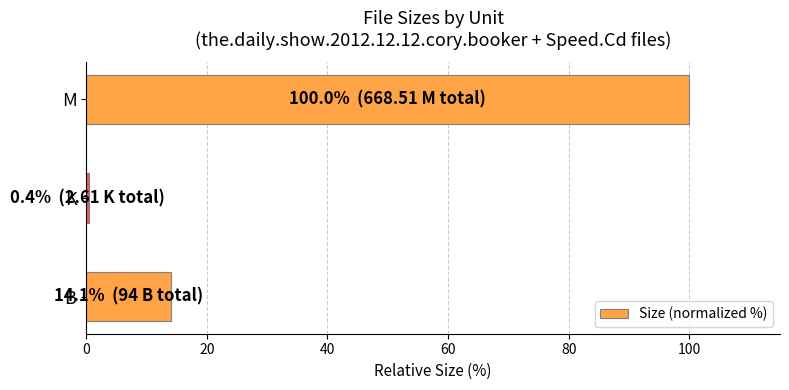

The chart shows a value of 14.1 at B. True or false?

True